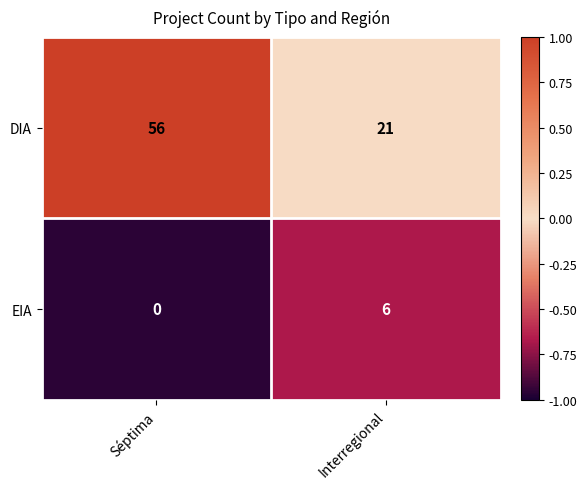

Reading left to right, what are all the values shown in this chart?

DIA: Séptima=56	Interregional=21
EIA: Séptima=0	Interregional=6